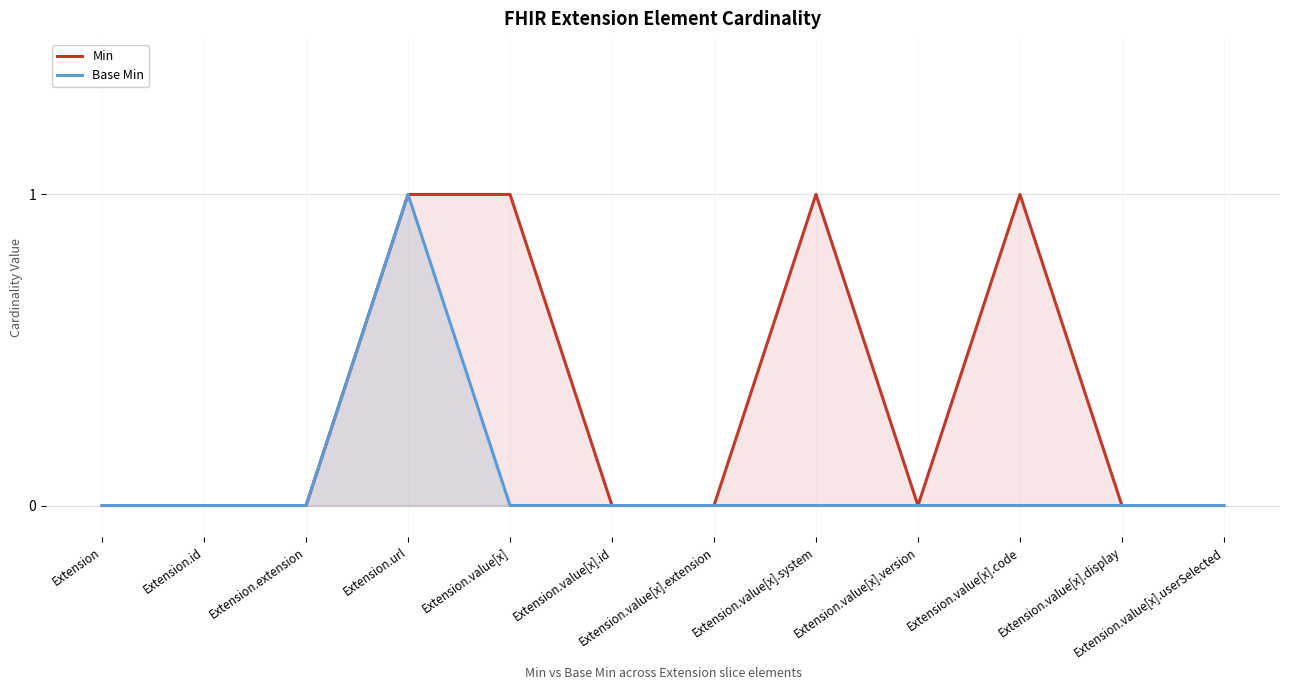

What is the maximum value for Base Min?

1